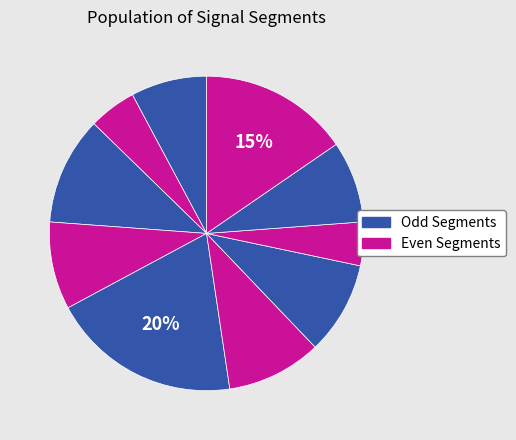

Count the number of slices in the pie.

10